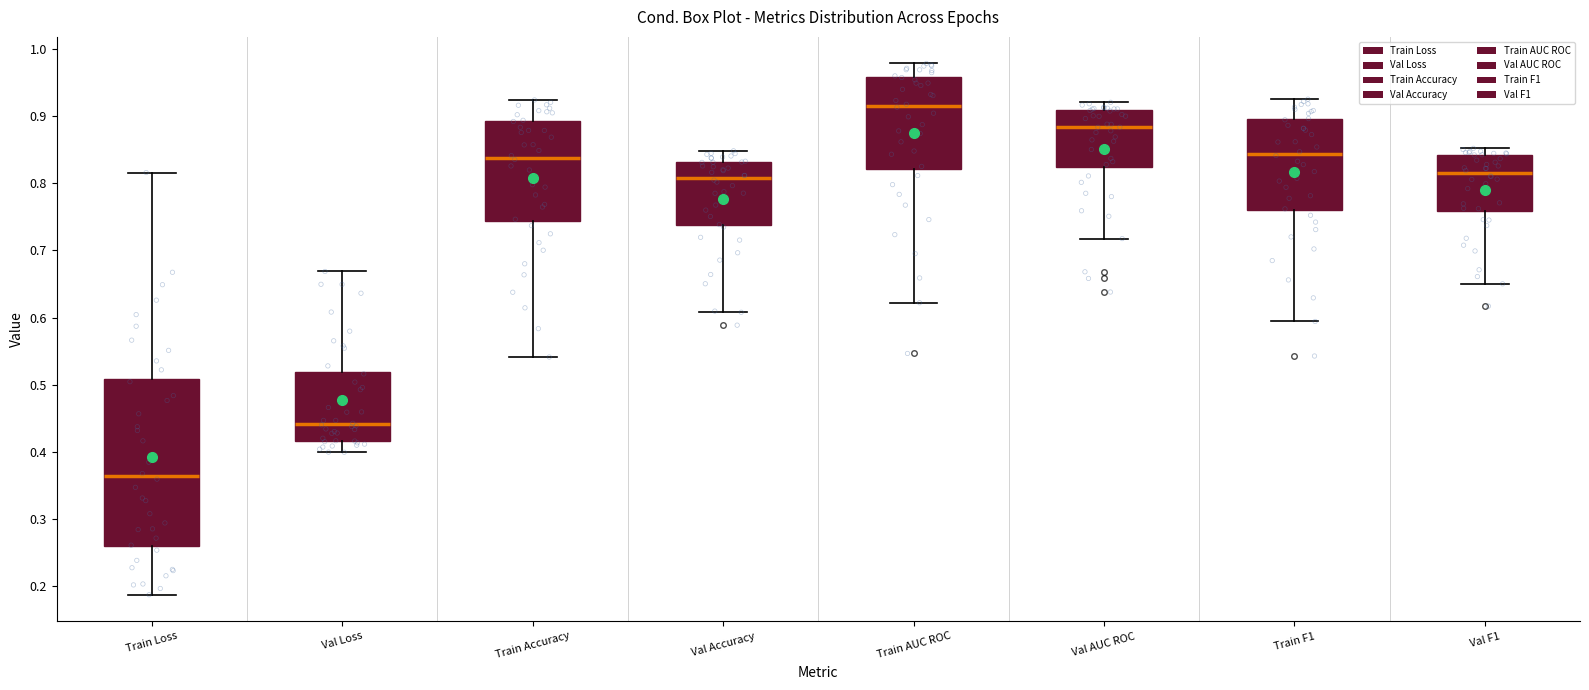

Reading left to right, transcribe this box plot: for each box, give where its median line is, the range the box spans, and where its two whiskers end, as read against the y-axis. The values are not printed on the chart, so give them approximately, as read against the axis.

Train Loss: median 0.36, box 0.26 to 0.51, whiskers 0.19 to 0.82
Val Loss: median 0.44, box 0.42 to 0.52, whiskers 0.40 to 0.67
Train Accuracy: median 0.84, box 0.74 to 0.89, whiskers 0.54 to 0.92
Val Accuracy: median 0.81, box 0.74 to 0.83, whiskers 0.61 to 0.85
Train AUC ROC: median 0.92, box 0.82 to 0.96, whiskers 0.62 to 0.98
Val AUC ROC: median 0.88, box 0.82 to 0.91, whiskers 0.72 to 0.92
Train F1: median 0.84, box 0.76 to 0.89, whiskers 0.59 to 0.93
Val F1: median 0.81, box 0.76 to 0.84, whiskers 0.65 to 0.85